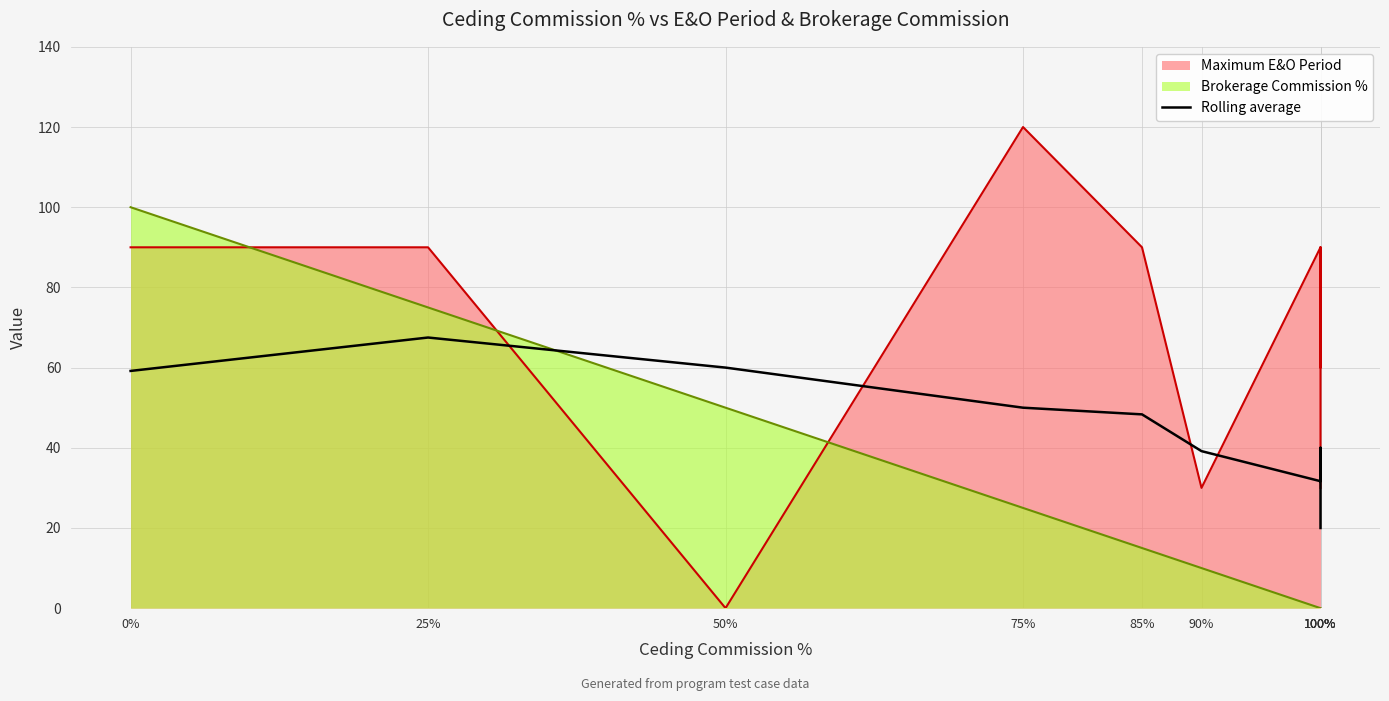

How many lines are shown in the chart?

1